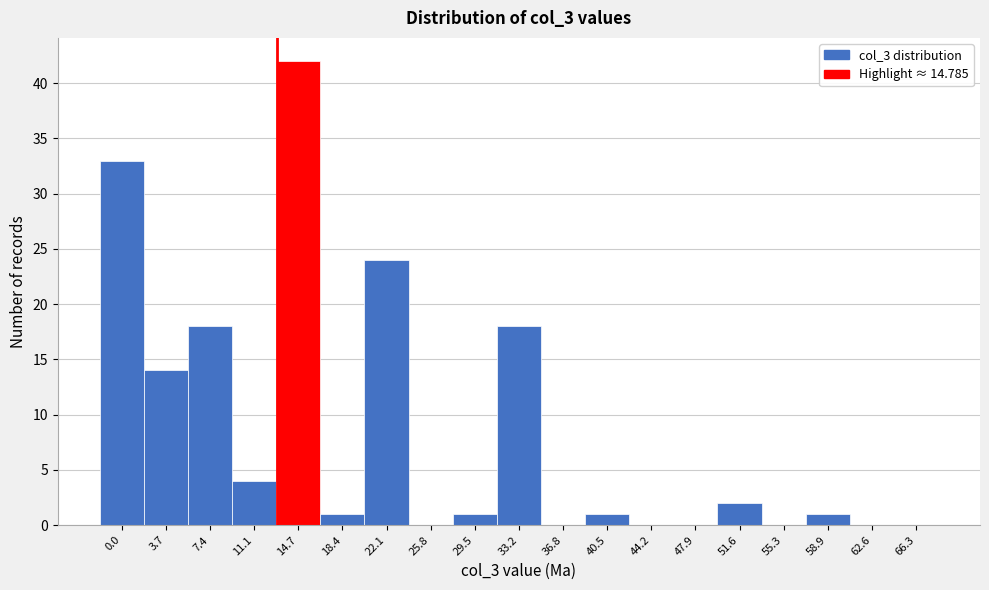

Reading right to left, list all the values displayed in this chart.

66.3=0	62.6=0	58.9=1	55.3=0	51.6=2	47.9=0	44.2=0	40.5=1	36.8=0	33.2=18	29.5=1	25.8=0	22.1=24	18.4=1	14.7=42	11.1=4	7.4=18	3.7=14	0.0=33